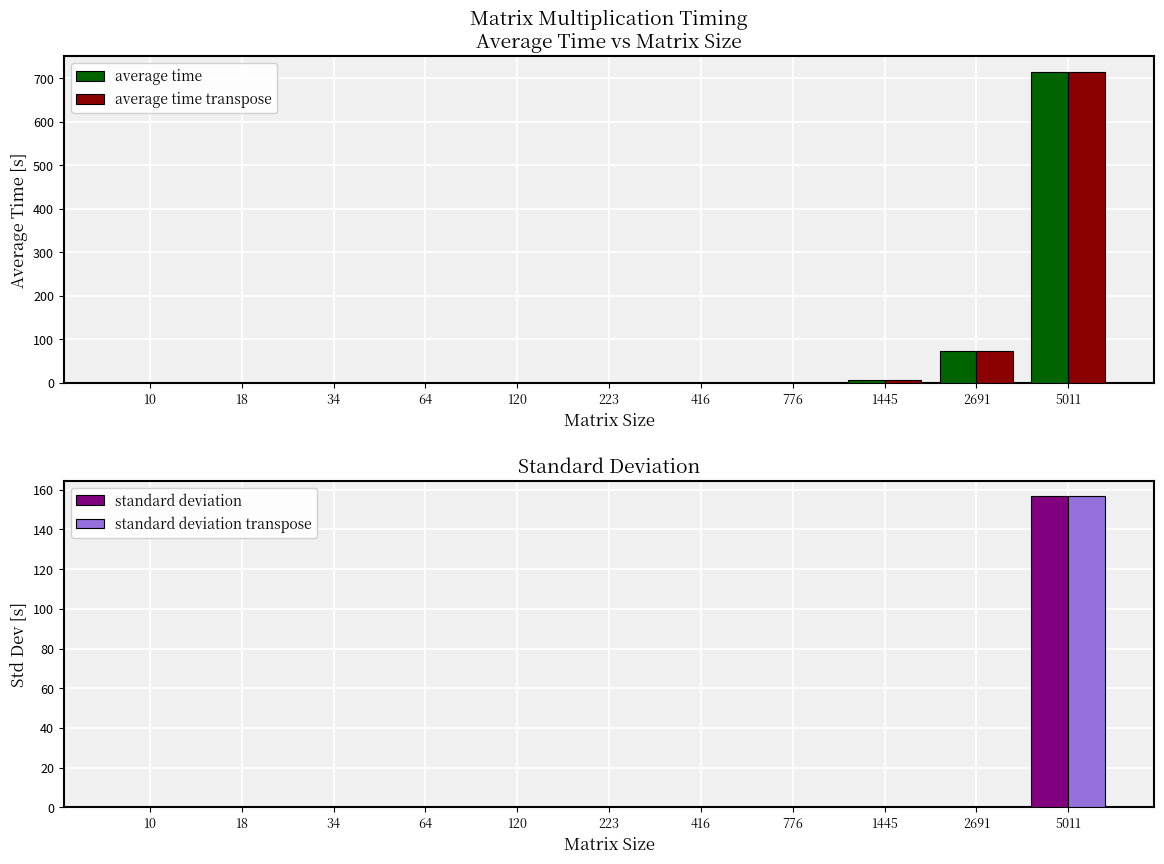

Is the value of average time at 776 greater than the value of standard deviation transpose at 5011?

No